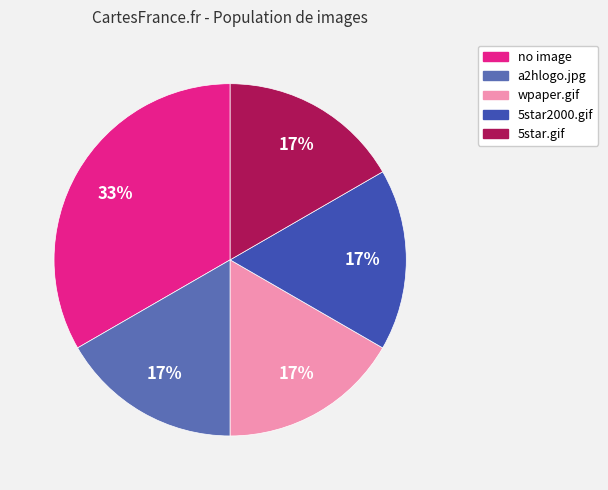

What percentage is the wpaper.gif slice, to the nearest percent?

17%